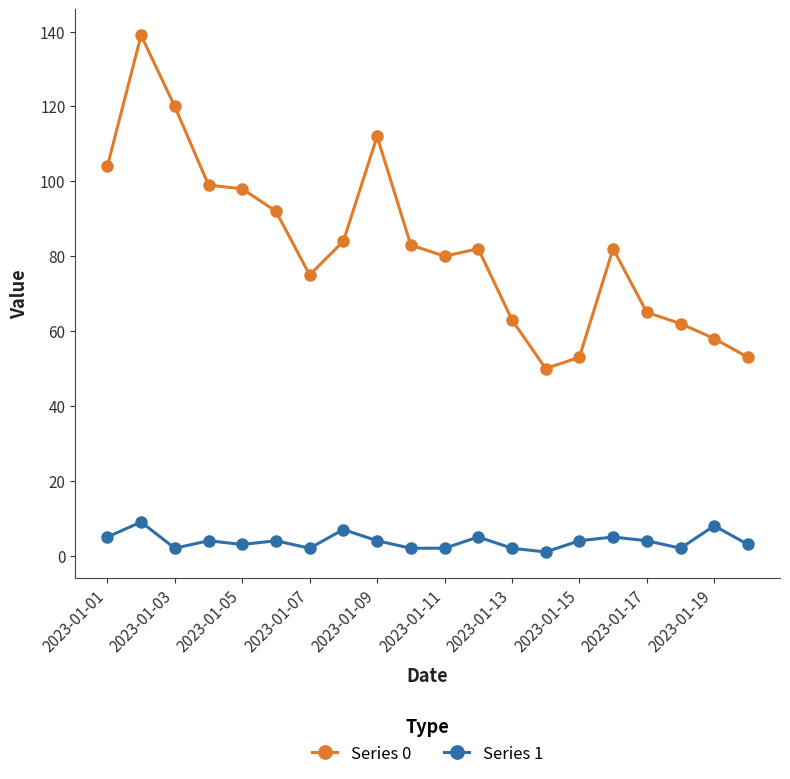

In Series 0, how many points are lower than both neighbors (excluding endpoints)?

3